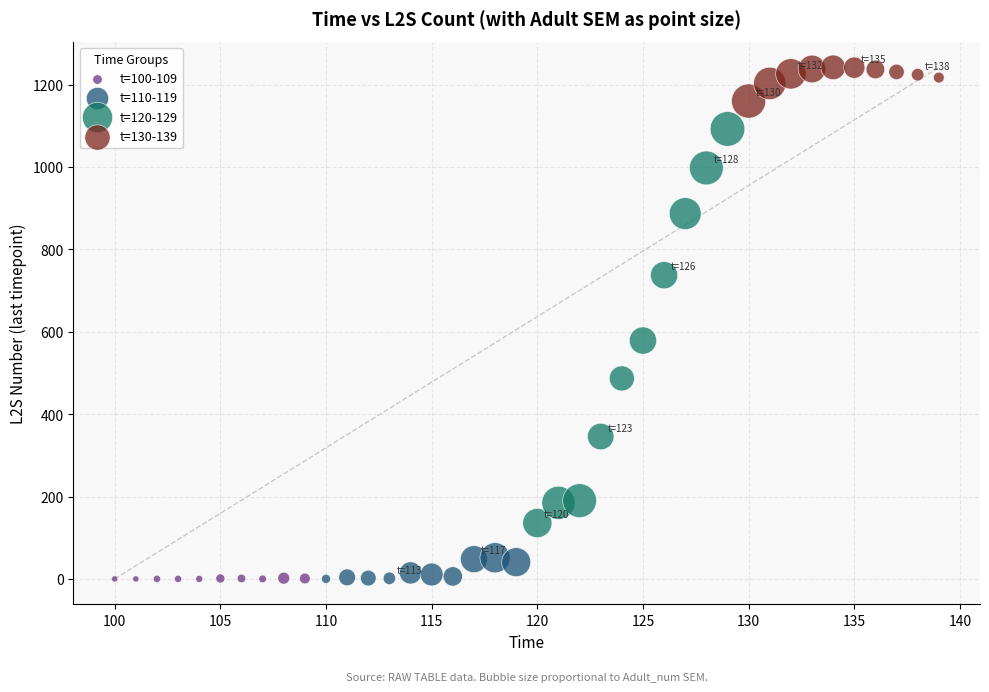

Which series has the largest Y range (max minus min)?

t=120-129